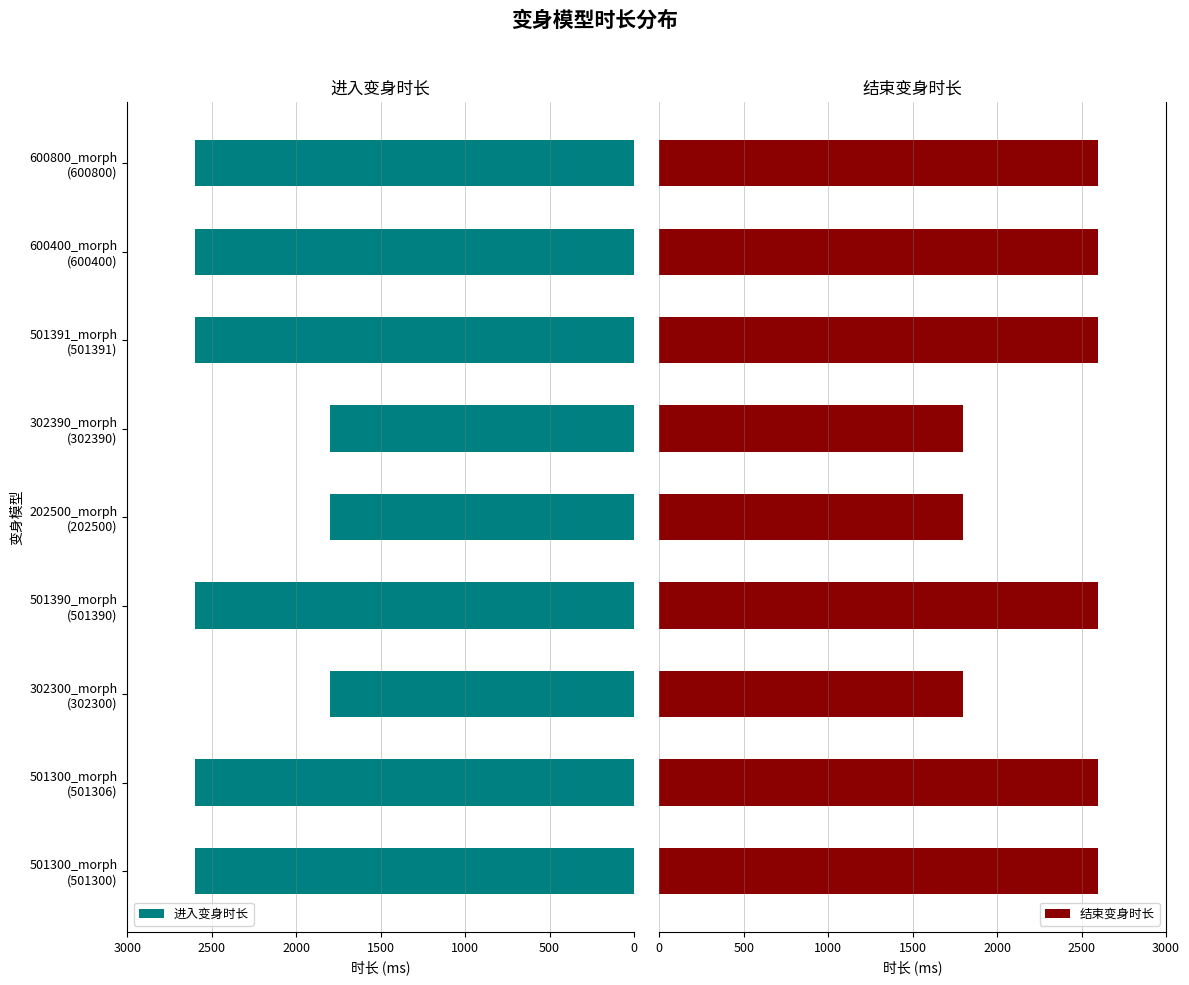

Count the 结束变身时长 values in the range 1800 to 2600.

9